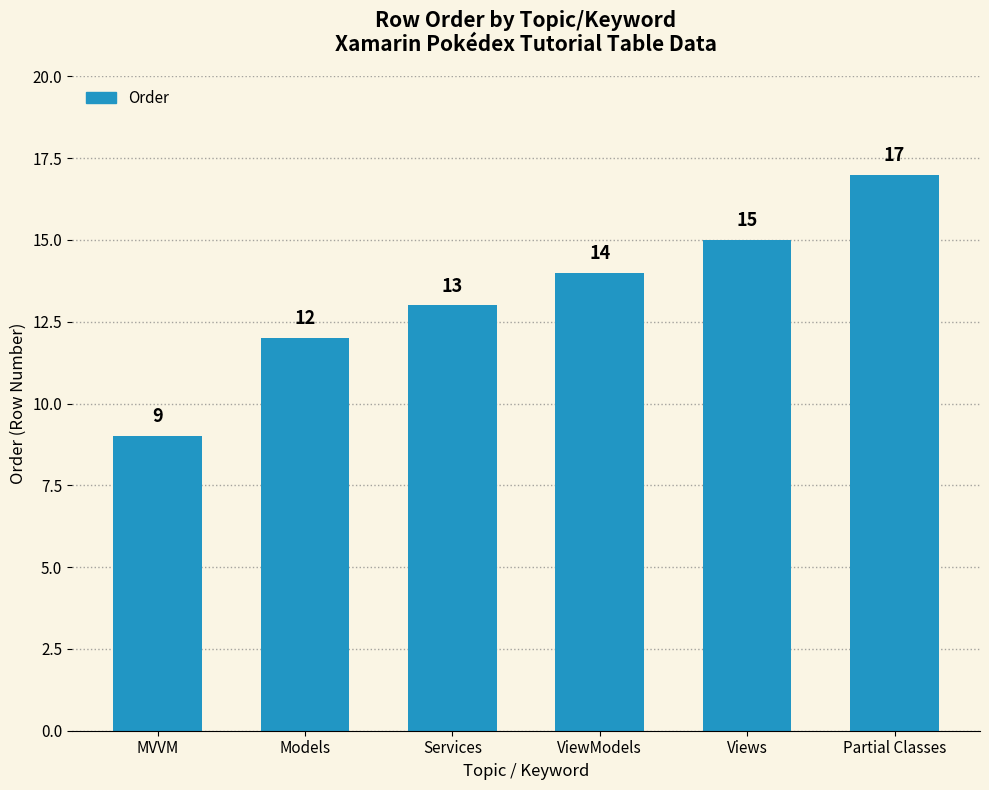

Rank the categories by value from highest to lowest.

Partial Classes, Views, ViewModels, Services, Models, MVVM